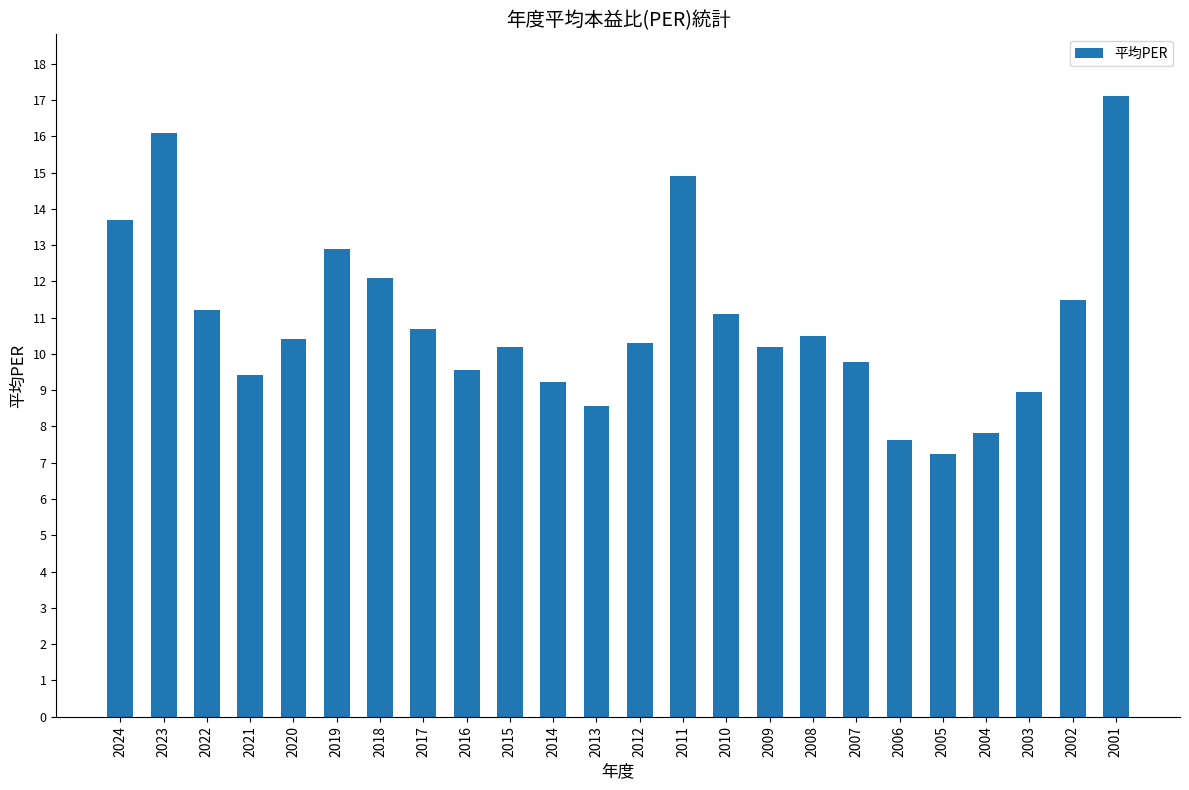

What is the minimum value shown in the chart?

7.2